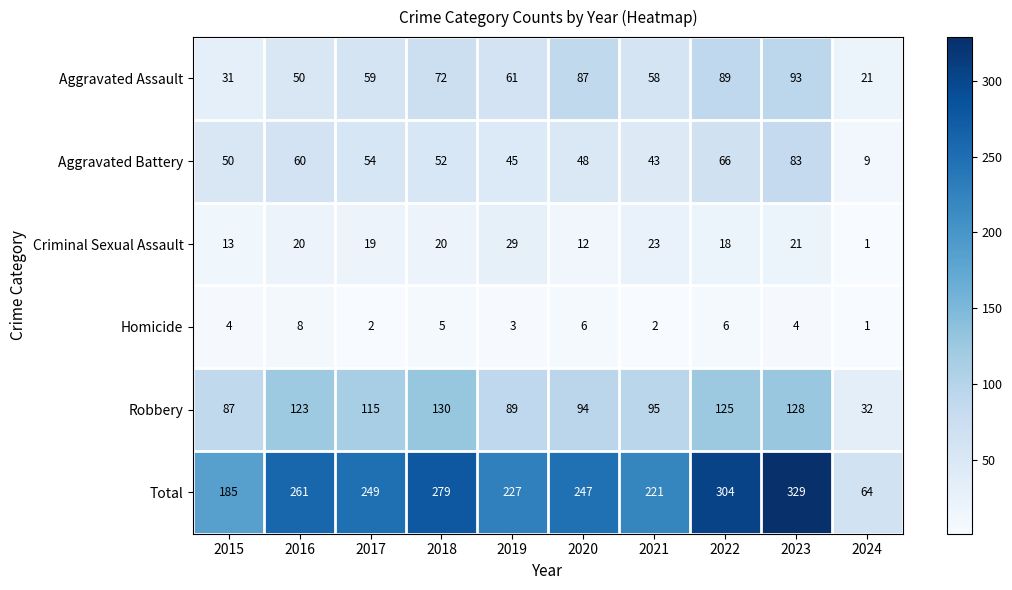

List the series in order of their peak value, lowest first.

Homicide, Criminal Sexual Assault, Aggravated Battery, Aggravated Assault, Robbery, Total